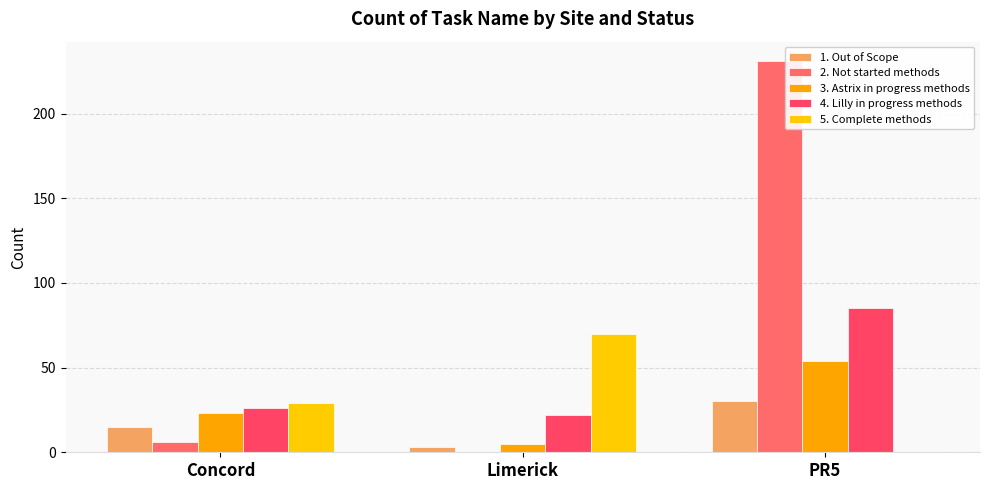

Where is 3. Astrix in progress methods nearest to the value 29?

Concord